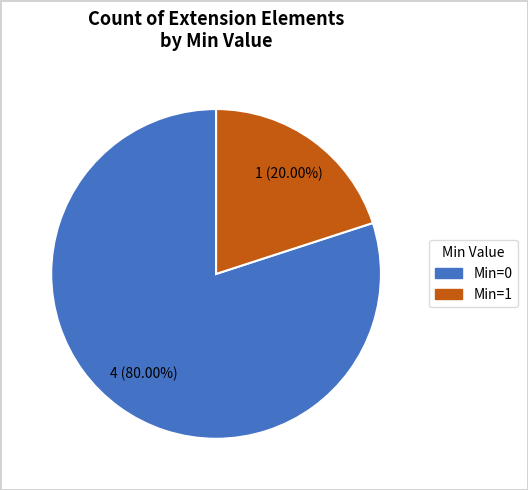

Is there a majority slice in this chart?

Yes